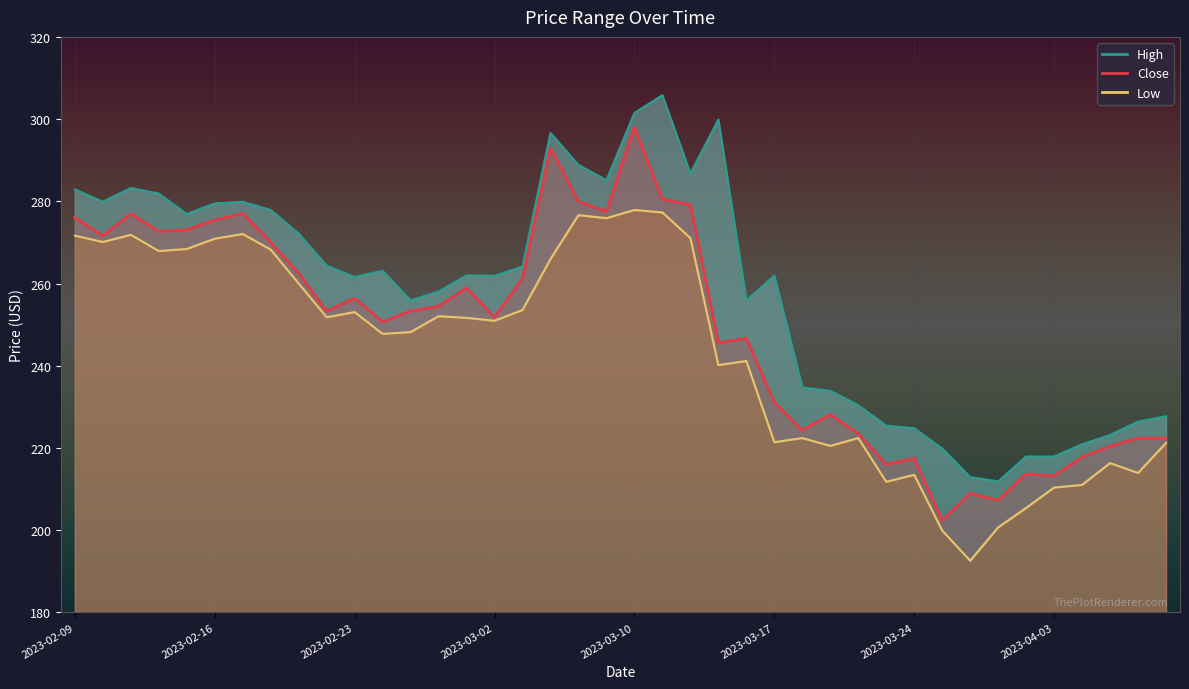

What is the sum of all Close values?

9965.4